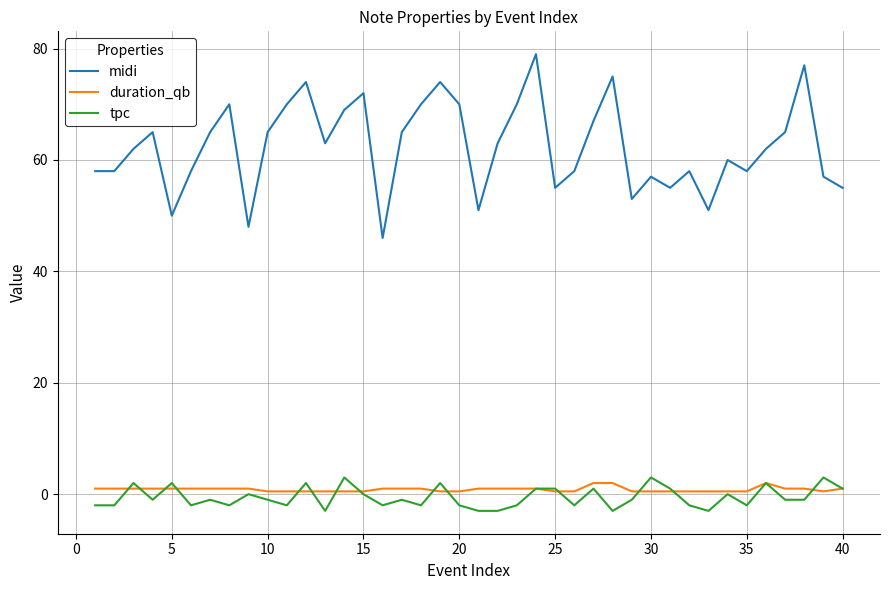

True or false: tpc and midi cross at least once.

False